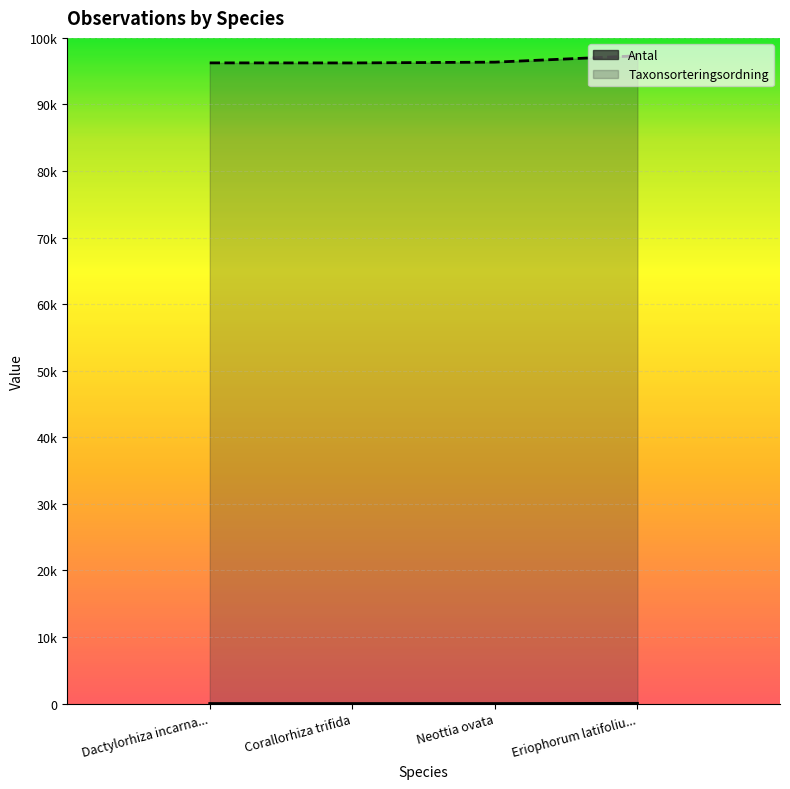

Count the Antal values in the range 3 to 30.

4